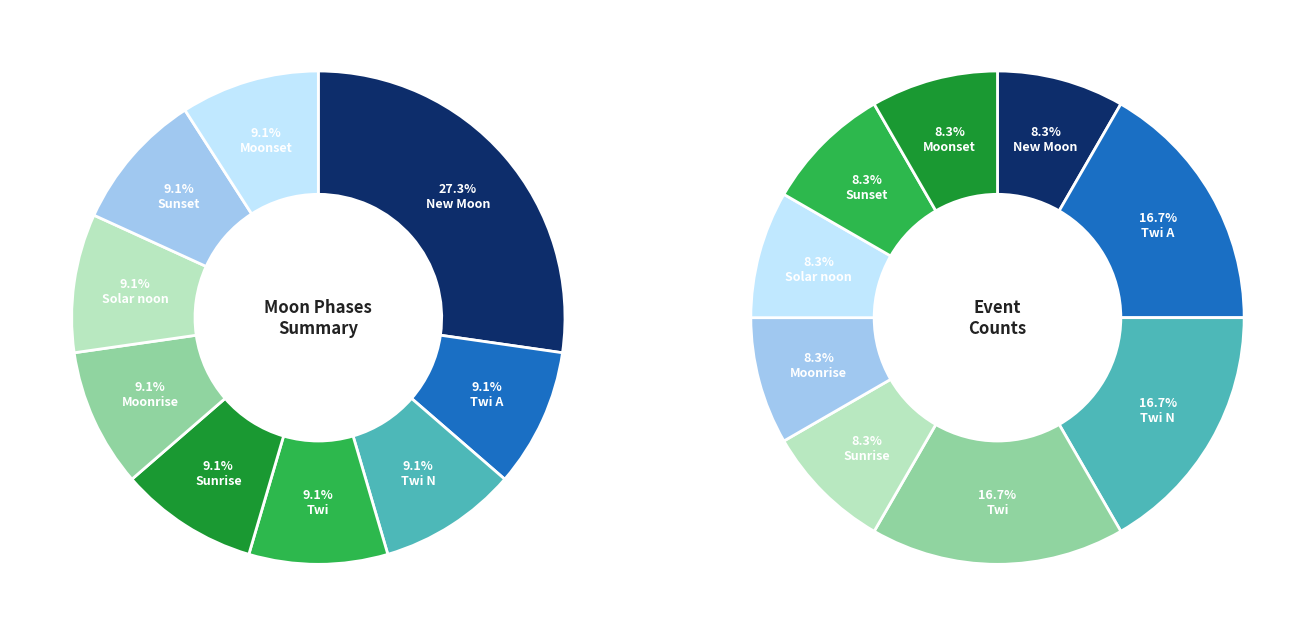

Is it true that New Moon is 21% of the pie?

False